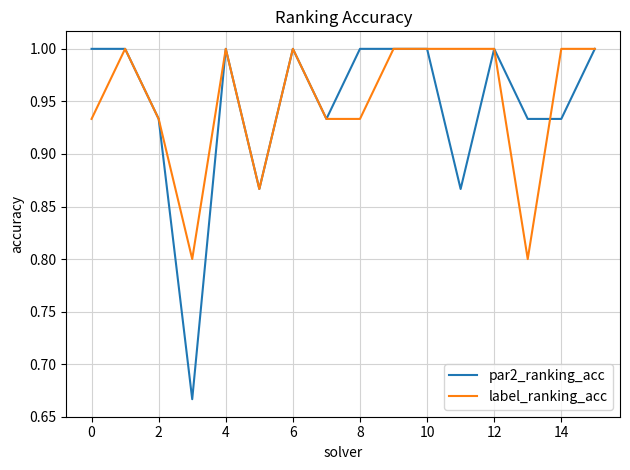

Which series has the largest range (max minus min)?

par2_ranking_acc